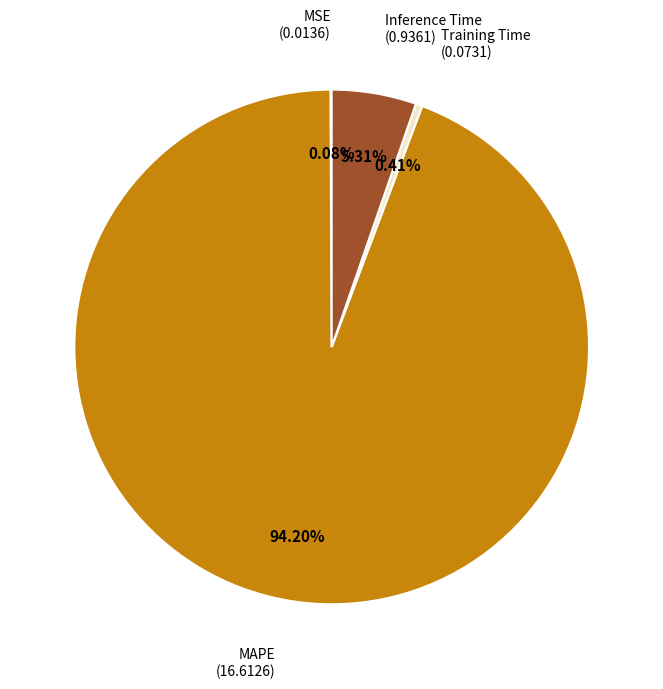

Is there a majority slice in this chart?

Yes